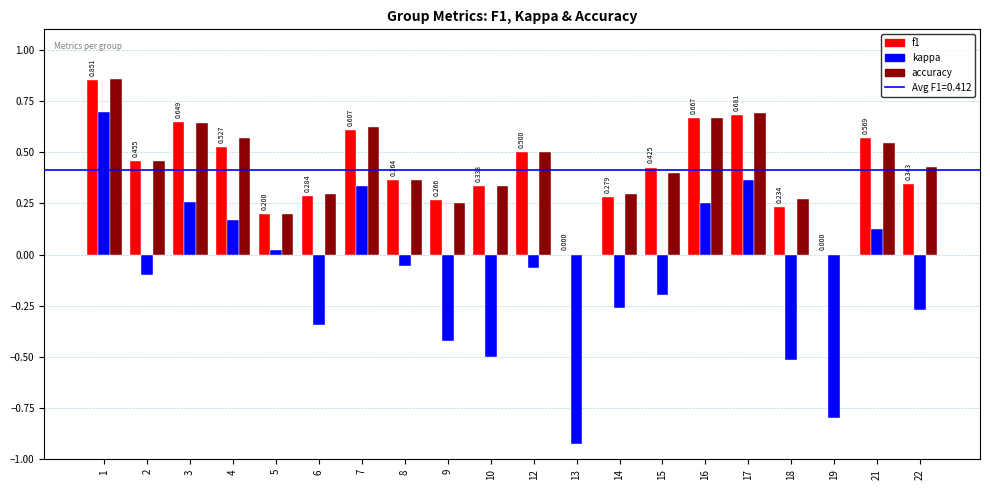

True or false: f1 has a value of 0.4 at 8.

True